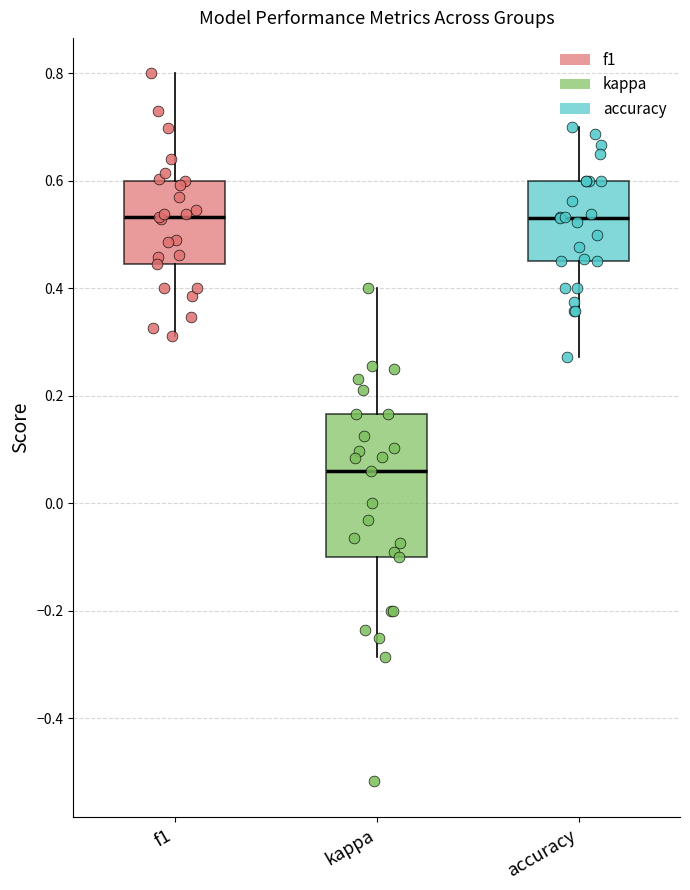

Which box is the tallest, from its lower edge to its upper edge?

kappa